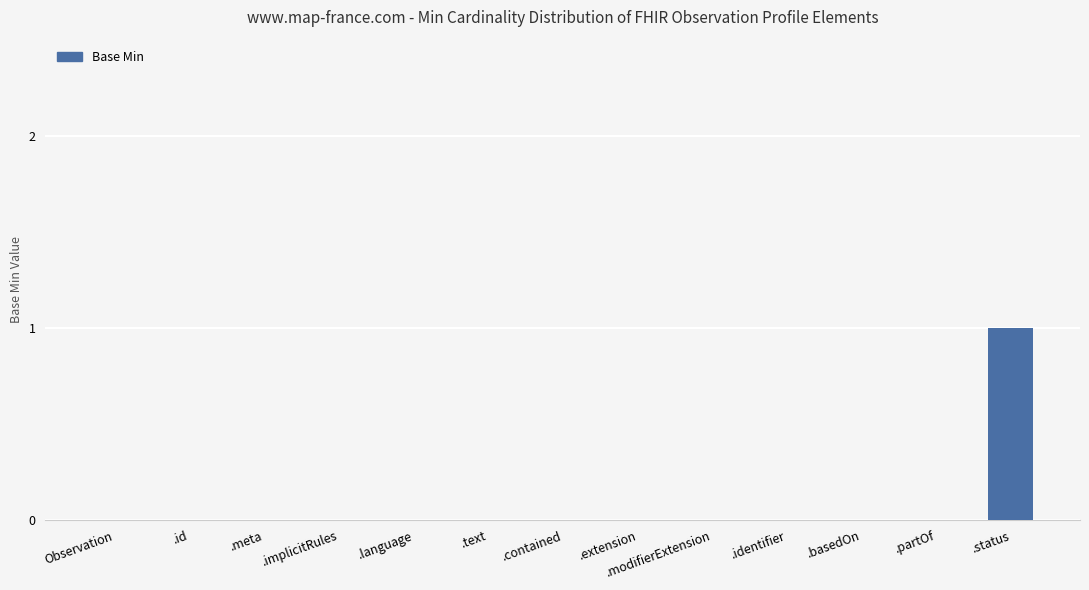

How many data points does each series have?

13